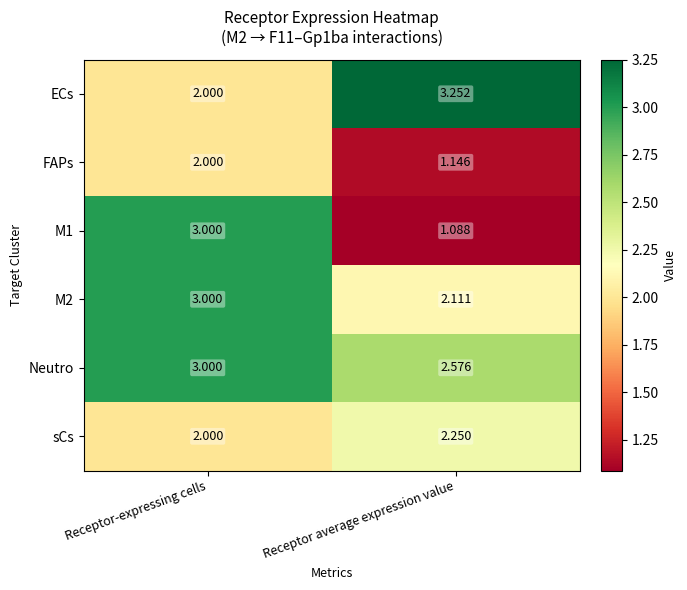

Which label corresponds to the largest value in the chart?

Receptor average expression value